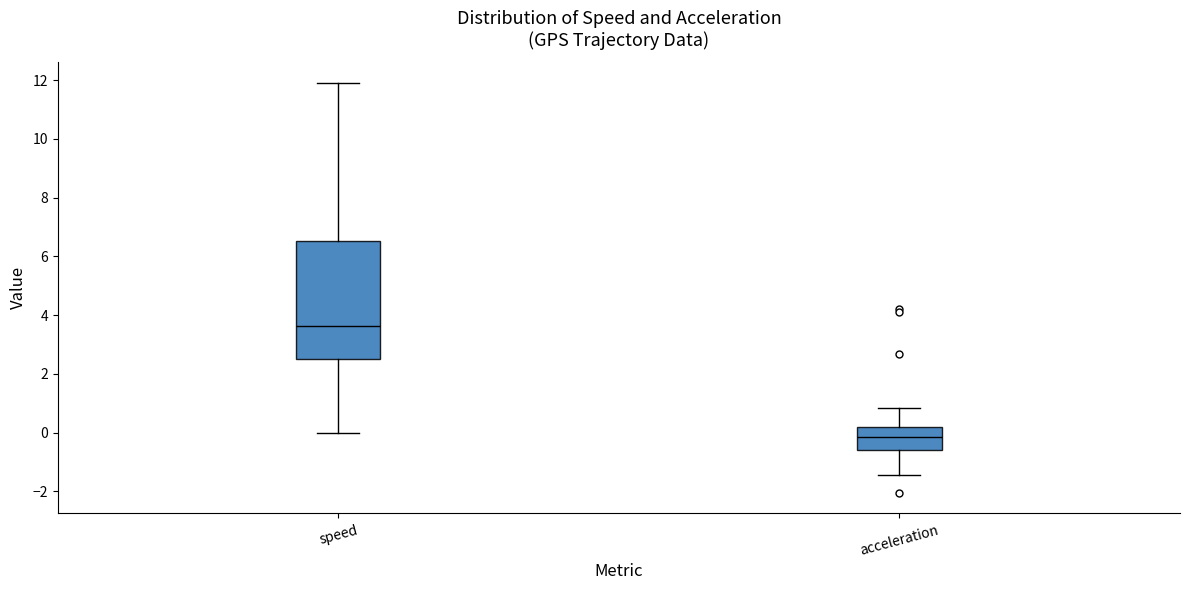

Reading left to right, transcribe this box plot: for each box, give where its median line is, the range the box spans, and where its two whiskers end, as read against the y-axis. The values are not printed on the chart, so give them approximately, as read against the axis.

speed: median 3.6, box 2.6 to 6.6, whiskers 0.0 to 12.0
acceleration: median -0.2, box -0.6 to 0.2, whiskers -1.4 to 0.8